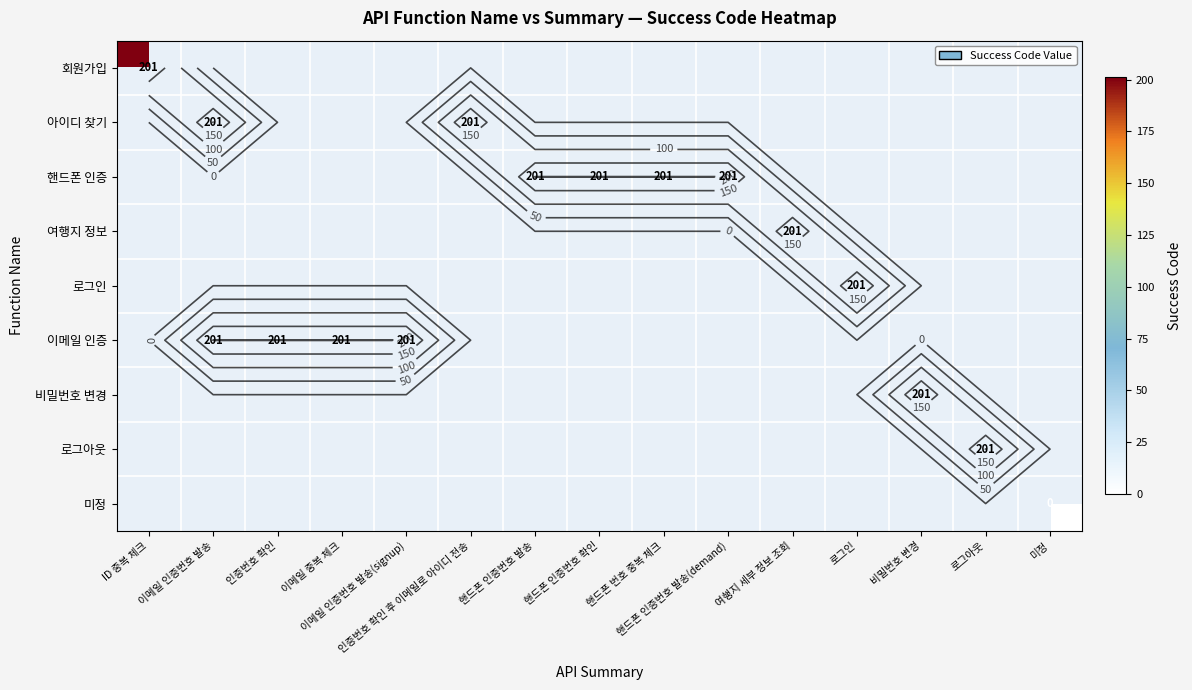

How many values in 이메일 인증 are above zero?

4